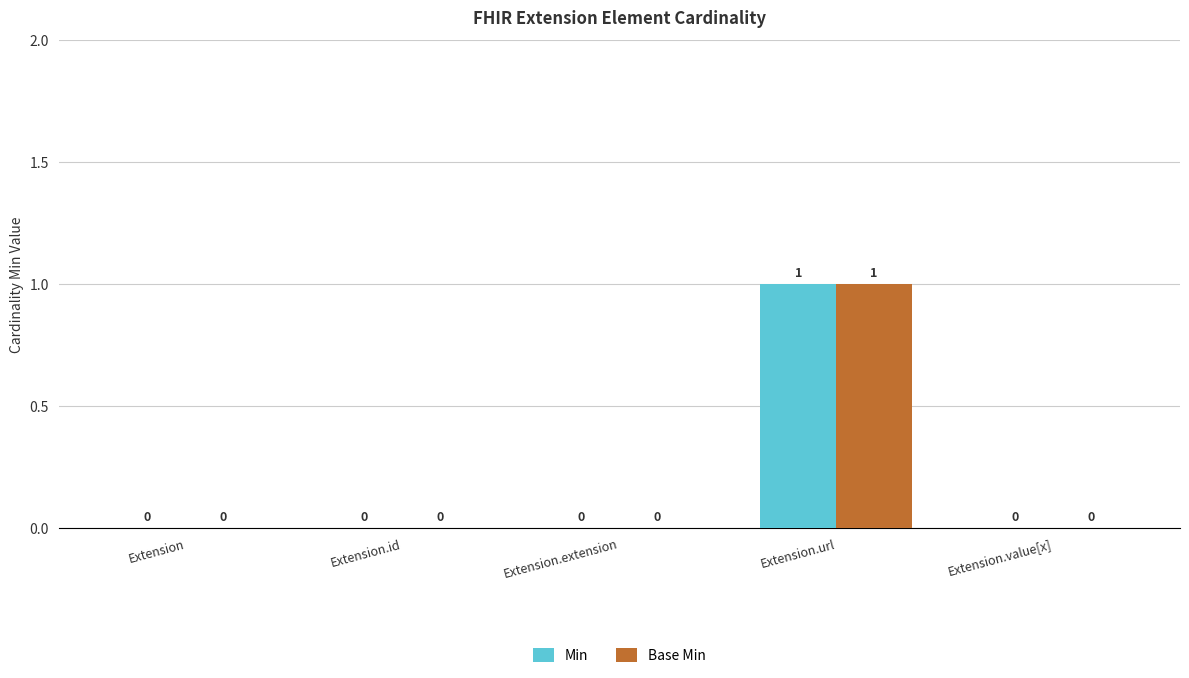

Which category has the highest value across all series?

Extension.url